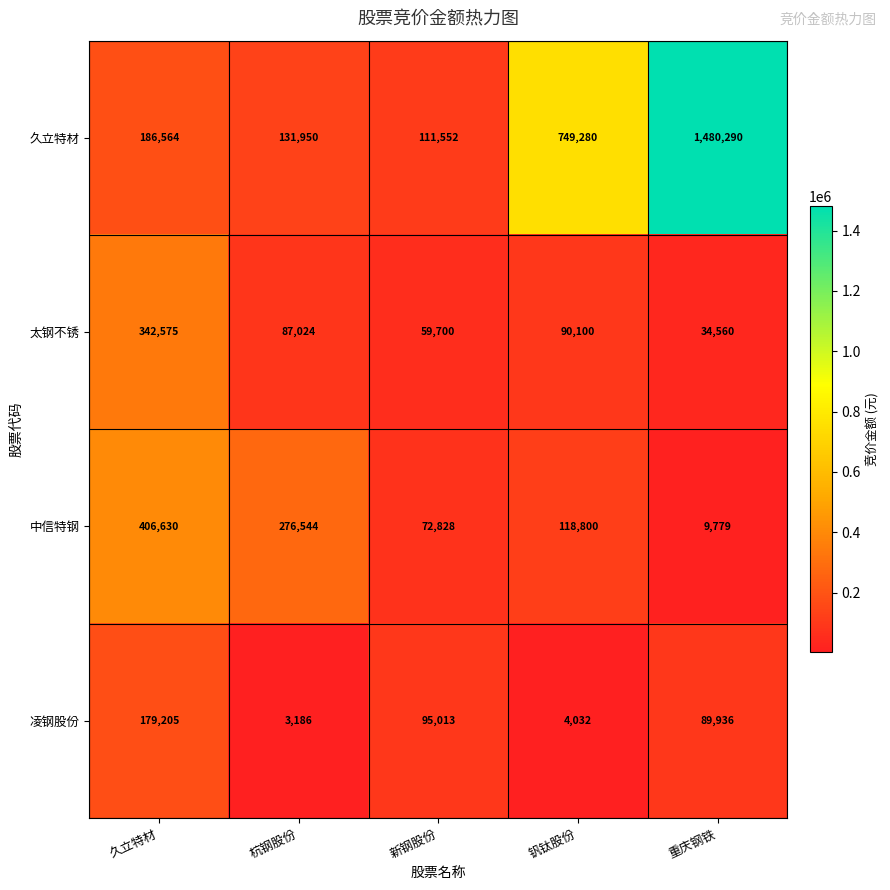

True or false: 凌钢股份 has a value of 179205 at 久立特材.

True